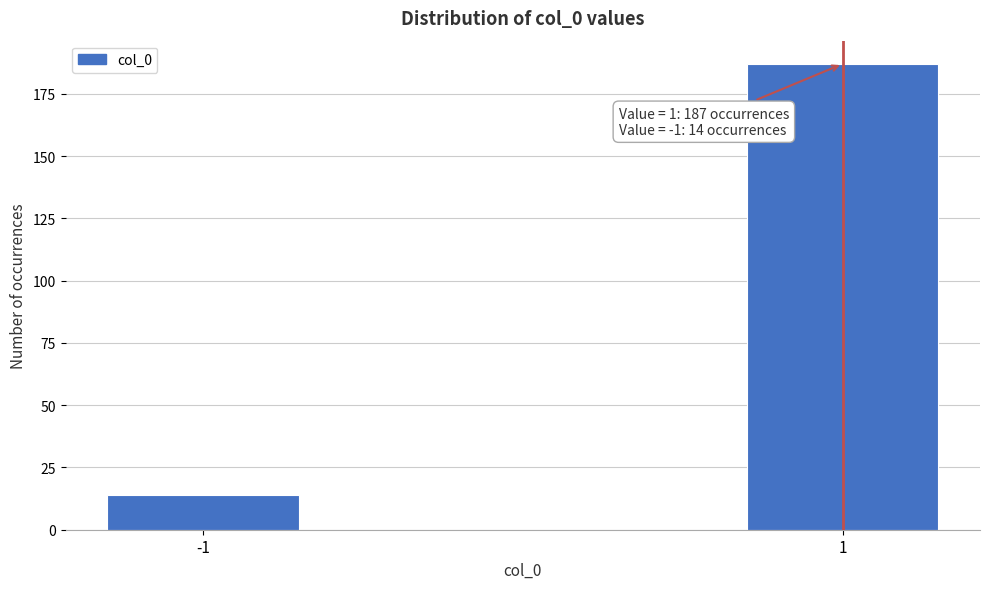

Reading right to left, transcribe all the data shown in this chart.

187	14